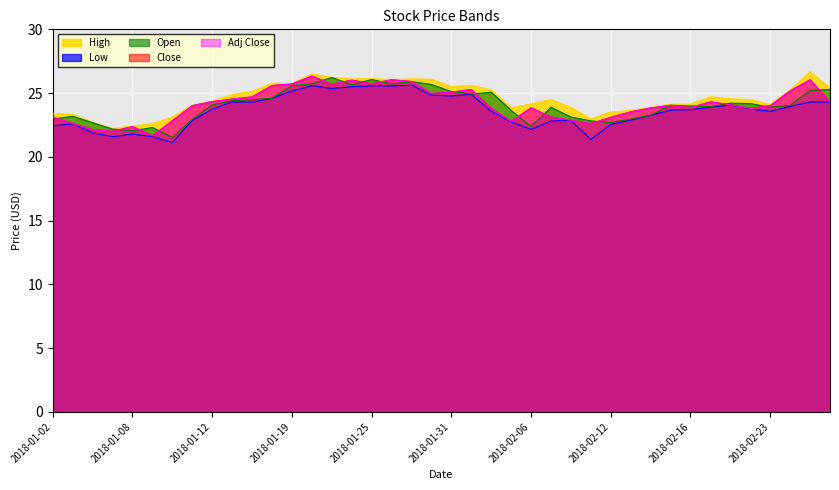

What value does the Adj Close series have at 2018-01-30?

25.0